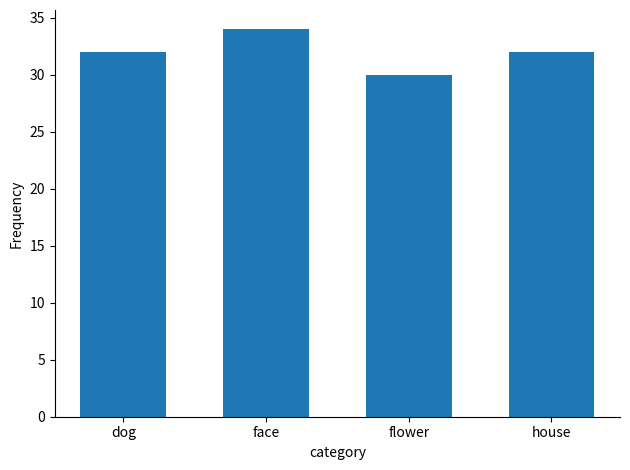

Reading left to right, extract all data points from this chart.

32	34	30	32